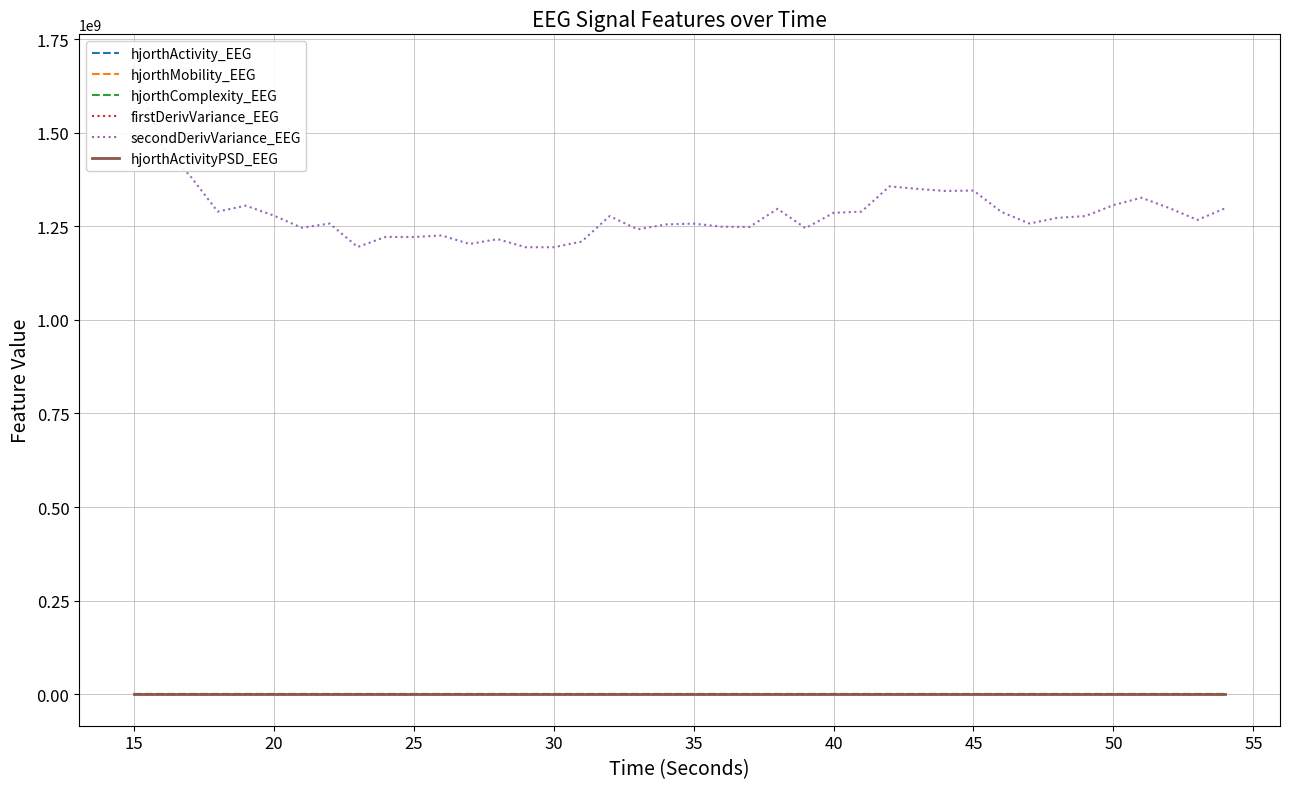

What is the difference between the maximum and minimum values in the secondDerivVariance_EEG series?

484688514.7